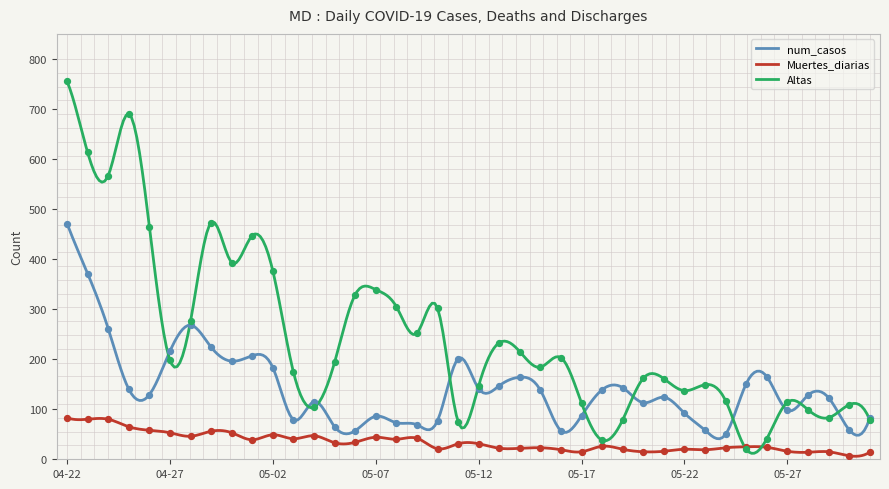

Which series has the widest spread of Y values?

Altas